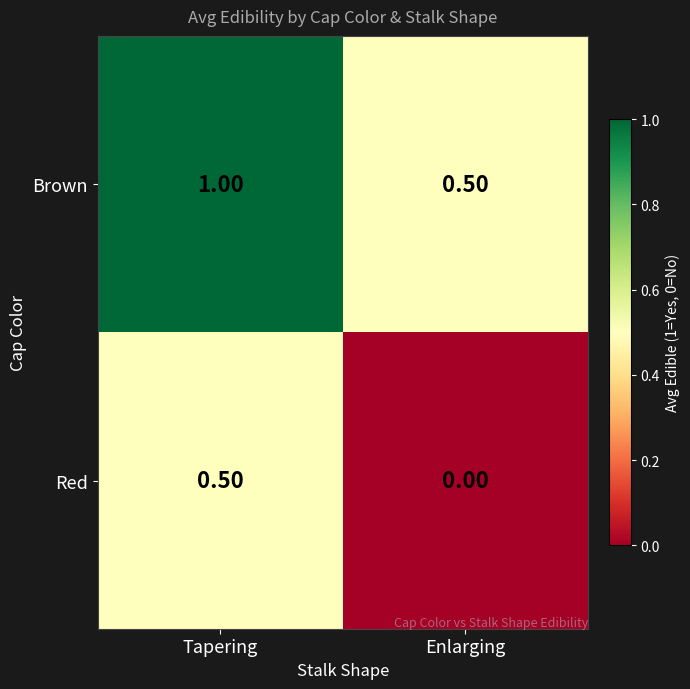

List the labels in order of Red value, largest first.

Tapering, Enlarging